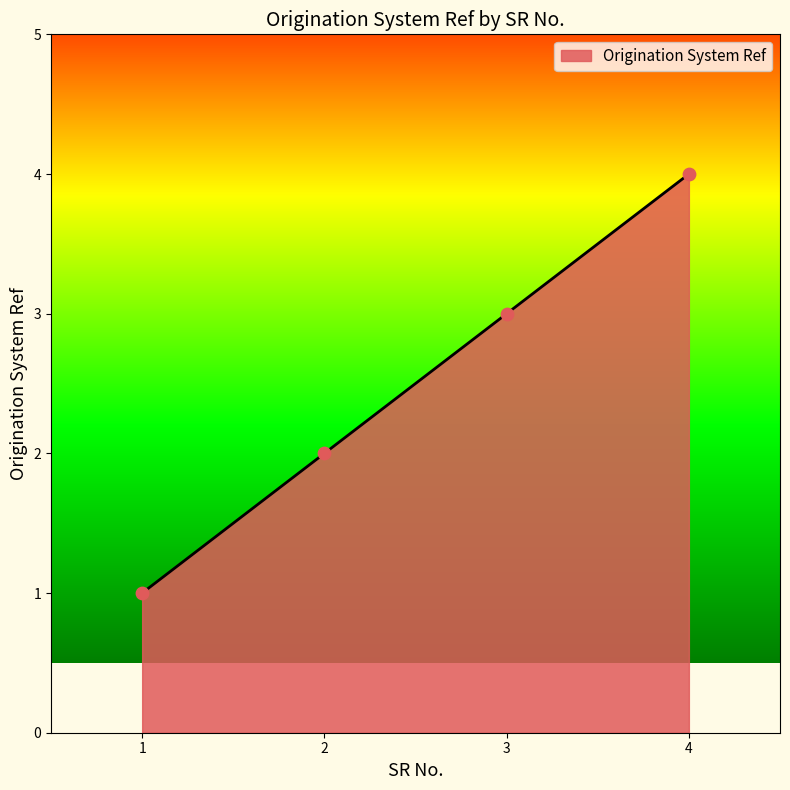

Approximately how many times larger is the value at 1 compared to 2?

0.5